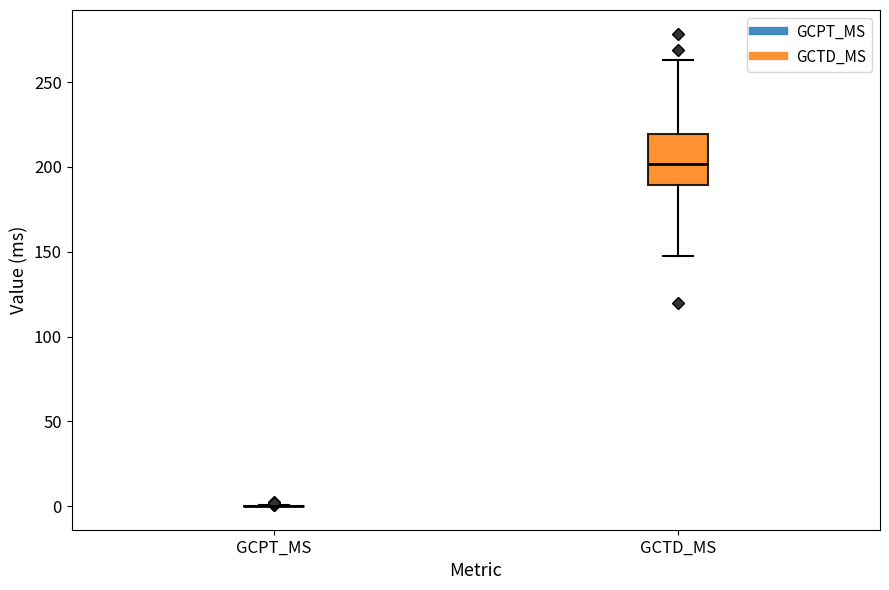

Reading left to right, transcribe this box plot: for each box, give where its median line is, the range the box spans, and where its two whiskers end, as read against the y-axis. The values are not printed on the chart, so give them approximately, as read against the axis.

GCPT_MS: box collapsed to a line at 0, whiskers 0 to 0
GCTD_MS: median 200, box 190 to 220, whiskers 145 to 265